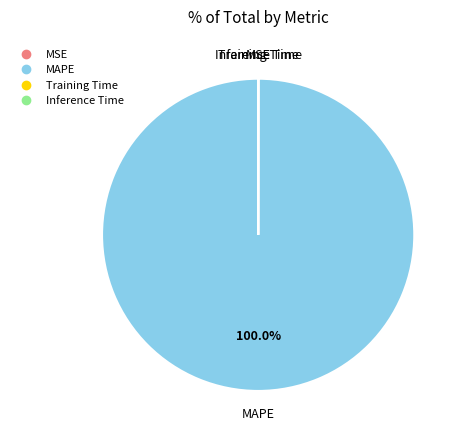

To the nearest percent, what portion does MAPE represent?

100%